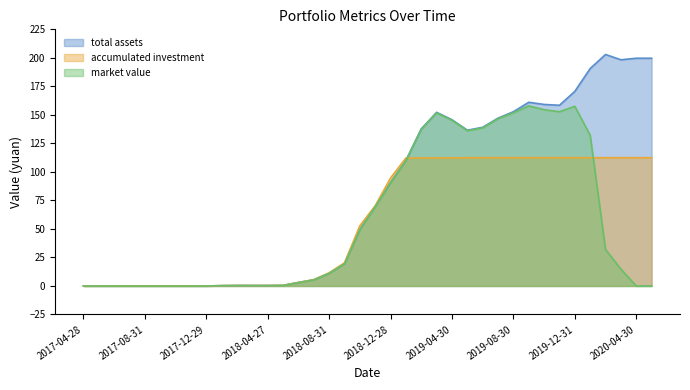

Reading right to left, transcribe all the data shown in this chart.

total assets: 2020-05-29=199.7	2020-04-30=199.7	2020-03-31=198.3	2020-02-28=203.0	2020-01-23=190.6	2019-12-31=170.6	2019-11-29=158.4	2019-10-31=159.1	2019-09-30=161.0	2019-08-30=152.8	2019-07-31=147.1	2019-06-28=139.1	2019-05-31=136.6	2019-04-30=145.7	2019-03-29=152.2	2019-02-28=137.7	2019-01-31=110.0	2018-12-28=90.7	2018-11-30=69.7	2018-10-31=49.5	2018-09-28=19.6	2018-08-31=11.2	2018-07-31=5.5	2018-06-29=3.1	2018-05-31=0.5	2018-04-27=0.4	2018-03-30=0.4	2018-02-28=0.4	2018-01-31=0.3	2017-12-29=0.0	2017-11-30=0.0	2017-10-31=0.0	2017-09-29=0.0	2017-08-31=0.0	2017-07-31=0.0	2017-06-30=0.0	2017-05-31=0.0	2017-04-28=0.0
accumulated investment: 2020-05-29=112.5	2020-04-30=112.5	2020-03-31=112.5	2020-02-28=112.5	2020-01-23=112.5	2019-12-31=112.5	2019-11-29=112.5	2019-10-31=112.5	2019-09-30=112.5	2019-08-30=112.5	2019-07-31=112.5	2019-06-28=112.5	2019-05-31=112.4	2019-04-30=112.3	2019-03-29=112.3	2019-02-28=112.3	2019-01-31=112.2	2018-12-28=94.7	2018-11-30=70.3	2018-10-31=52.8	2018-09-28=20.3	2018-08-31=11.5	2018-07-31=5.5	2018-06-29=3.1	2018-05-31=0.5	2018-04-27=0.4	2018-03-30=0.4	2018-02-28=0.4	2018-01-31=0.3	2017-12-29=0.0	2017-11-30=0.0	2017-10-31=0.0	2017-09-29=0.0	2017-08-31=0.0	2017-07-31=0.0	2017-06-30=0.0	2017-05-31=0.0	2017-04-28=0.0
market value: 2020-05-29=0.0	2020-04-30=0.0	2020-03-31=14.8	2020-02-28=32.0	2020-01-23=132.2	2019-12-31=157.5	2019-11-29=152.8	2019-10-31=154.6	2019-09-30=157.9	2019-08-30=151.9	2019-07-31=146.6	2019-06-28=138.6	2019-05-31=136.1	2019-04-30=145.2	2019-03-29=151.8	2019-02-28=137.6	2019-01-31=109.9	2018-12-28=90.5	2018-11-30=69.5	2018-10-31=49.3	2018-09-28=19.4	2018-08-31=11.0	2018-07-31=5.3	2018-06-29=2.9	2018-05-31=0.4	2018-04-27=0.3	2018-03-30=0.3	2018-02-28=0.4	2018-01-31=0.3	2017-12-29=0.0	2017-11-30=0.0	2017-10-31=0.0	2017-09-29=0.0	2017-08-31=0.0	2017-07-31=0.0	2017-06-30=0.0	2017-05-31=0.0	2017-04-28=0.0